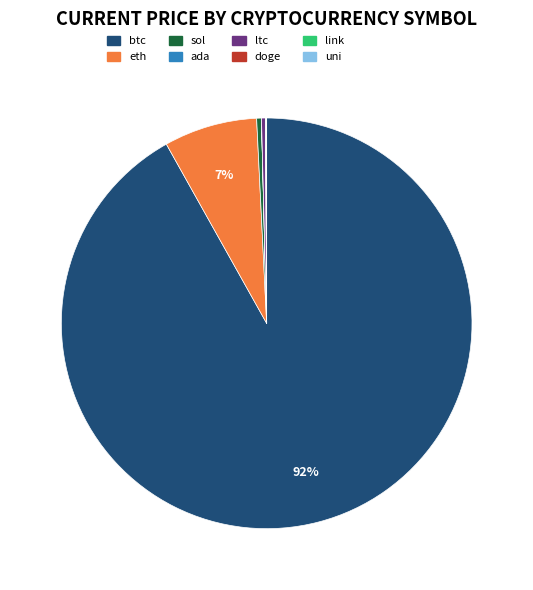

Is it true that eth is 21% of the pie?

False